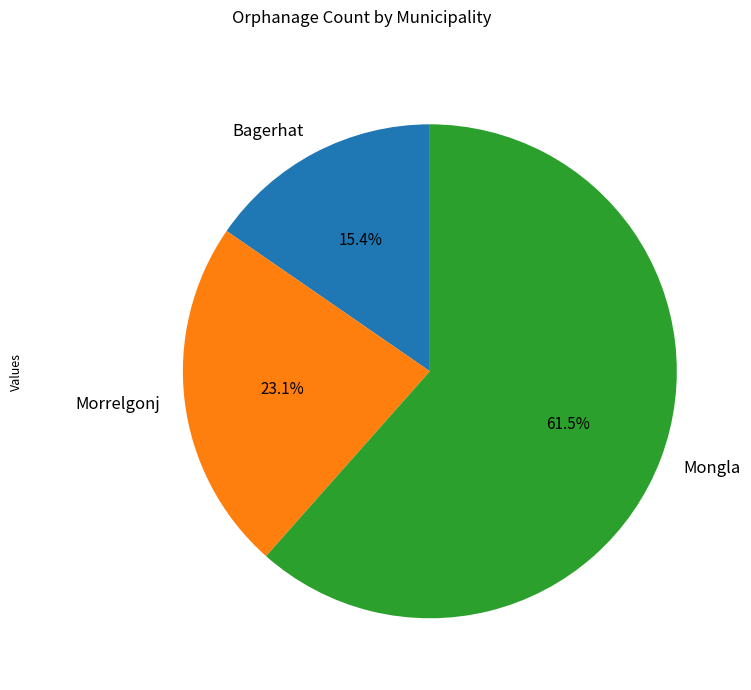

Which slice represents more than half of the pie?

Mongla